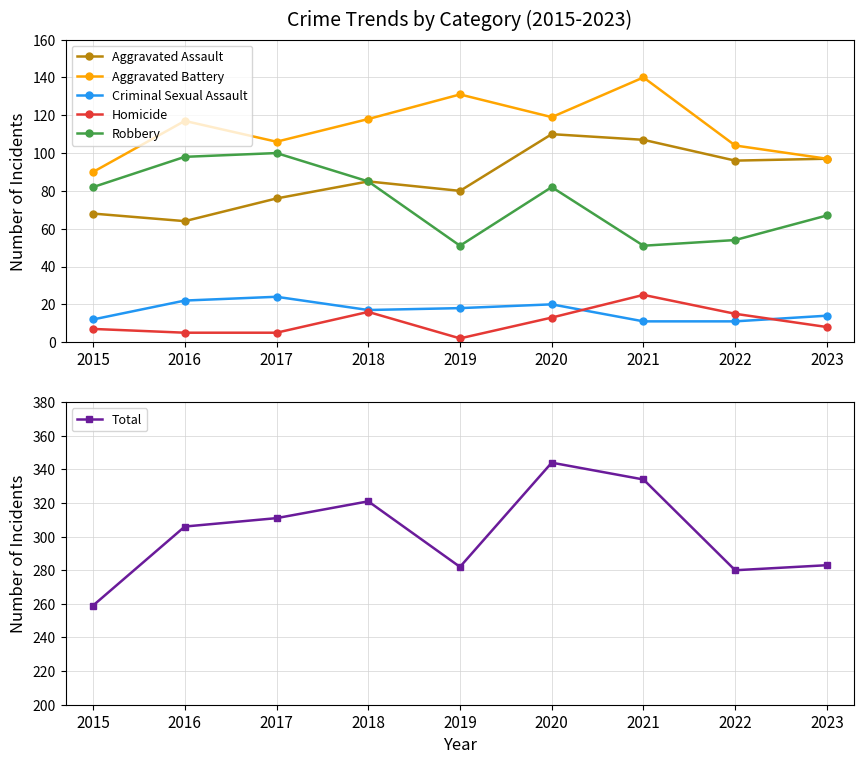

Rank the series by their maximum value, from lowest to highest.

Criminal Sexual Assault, Homicide, Robbery, Aggravated Assault, Aggravated Battery, Total